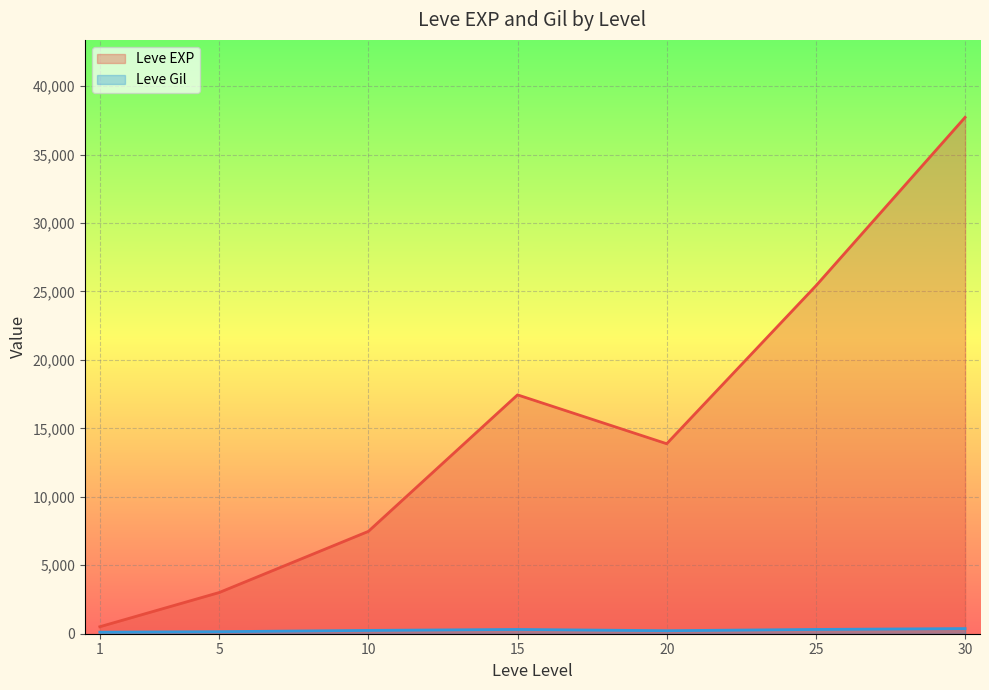

How many interior local valleys does the Leve EXP series have?

1